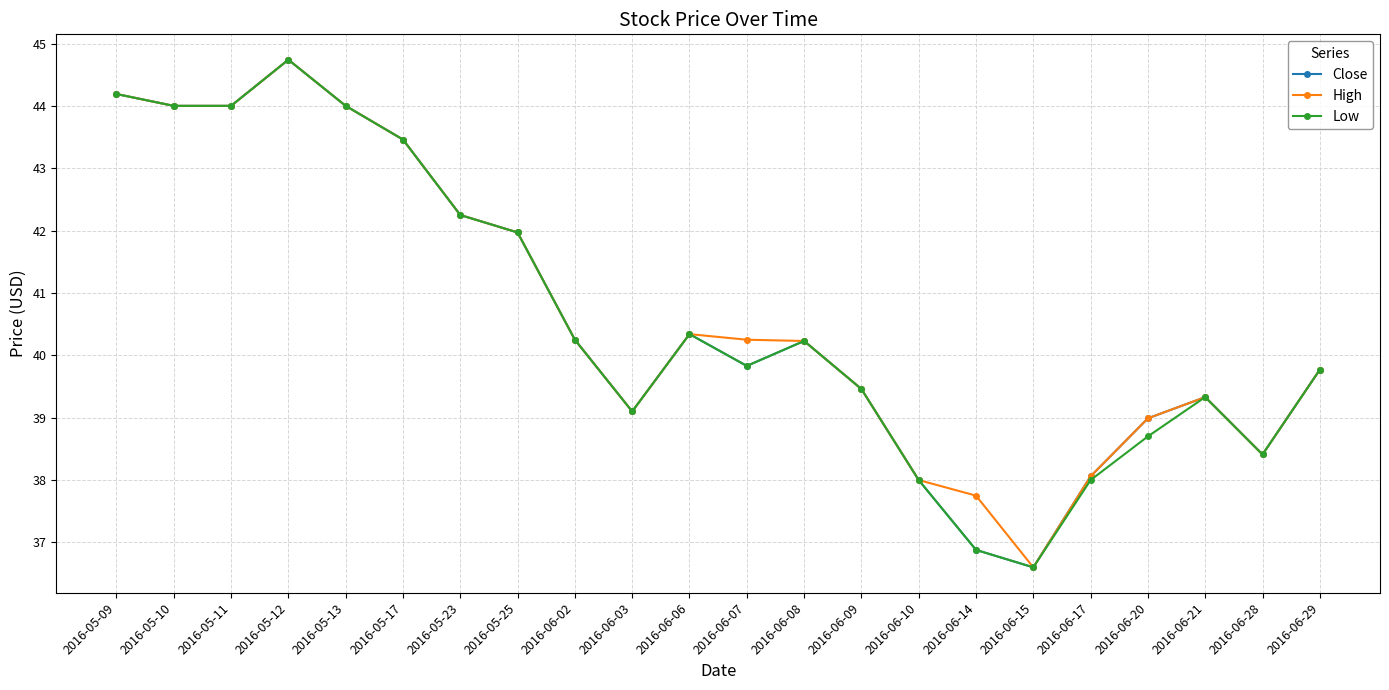

What is the total value across all series at 2016-06-10?

114.0